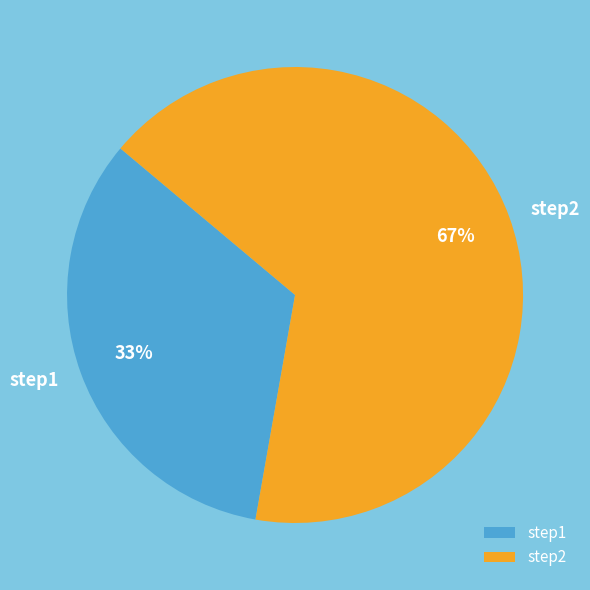

Which slice represents more than half of the pie?

step2